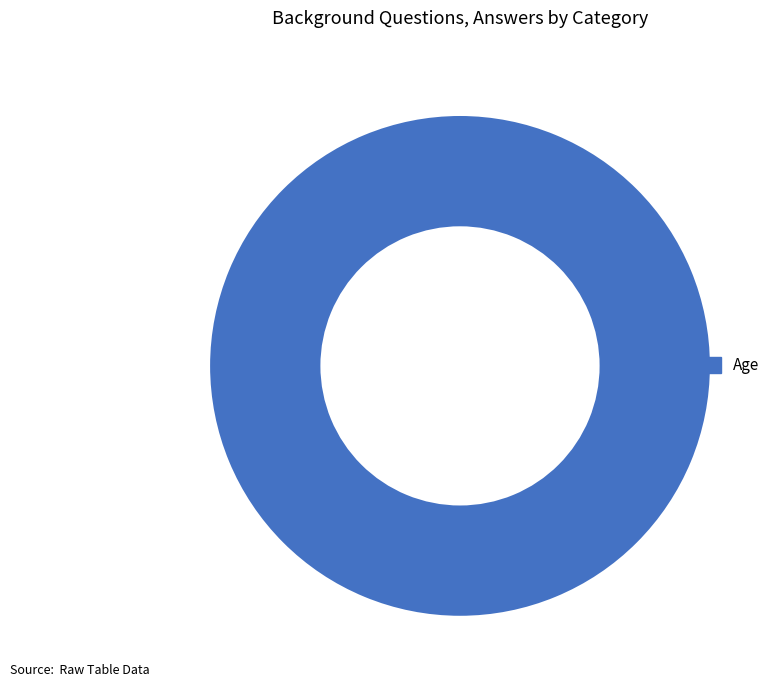

Rank the categories by value from highest to lowest.

Age